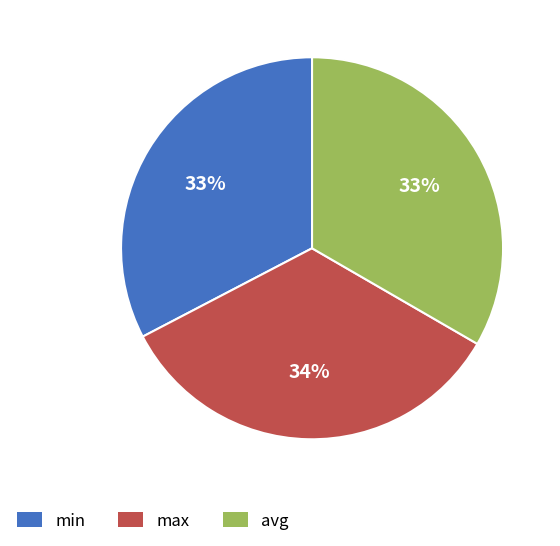

Which category has the biggest portion of the pie?

max